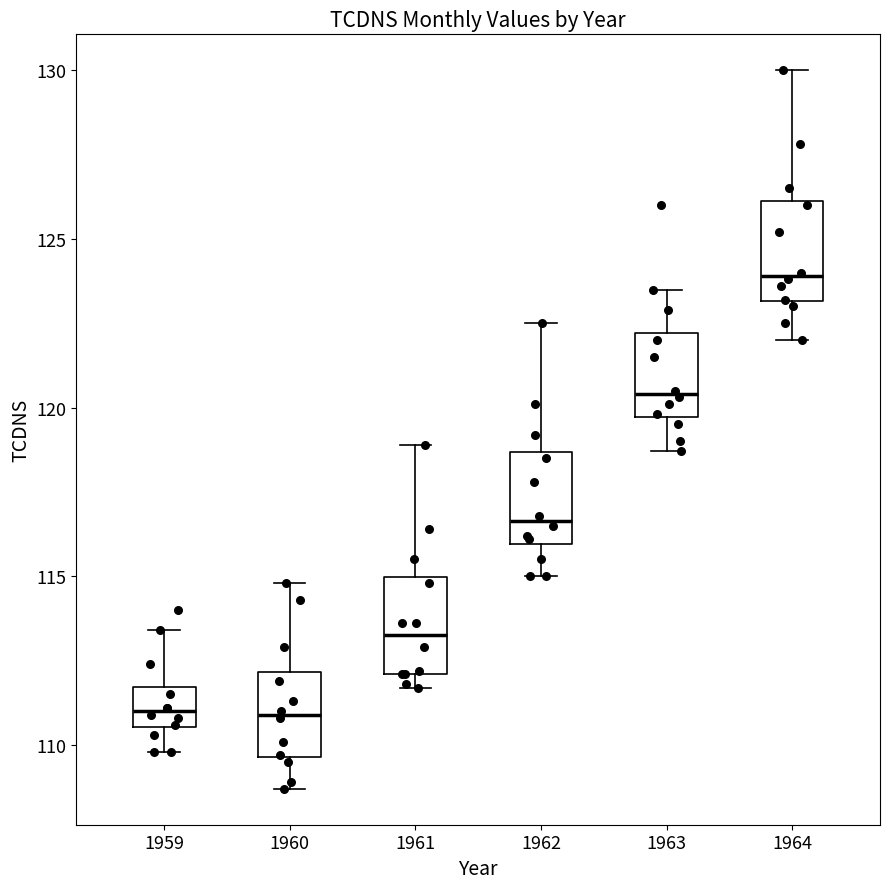

Where is the upper edge of the box at x = 1960 on the y-axis? The values are not printed on the chart, so give them approximately, as read against the axis.

112.0